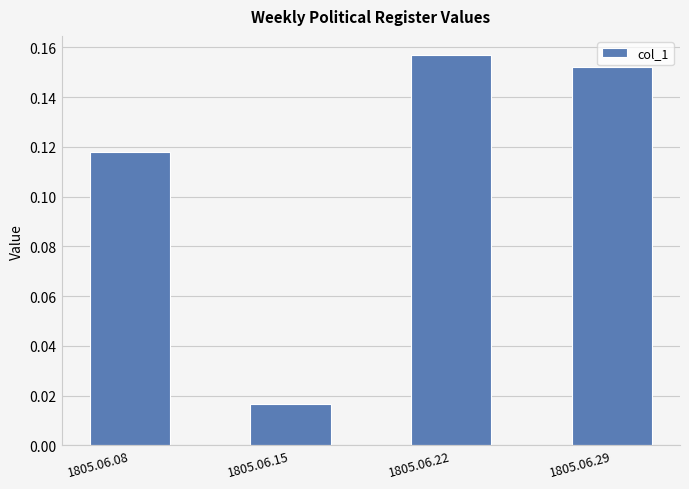

Rank the categories by value from lowest to highest.

1805.06.15, 1805.06.08, 1805.06.29, 1805.06.22